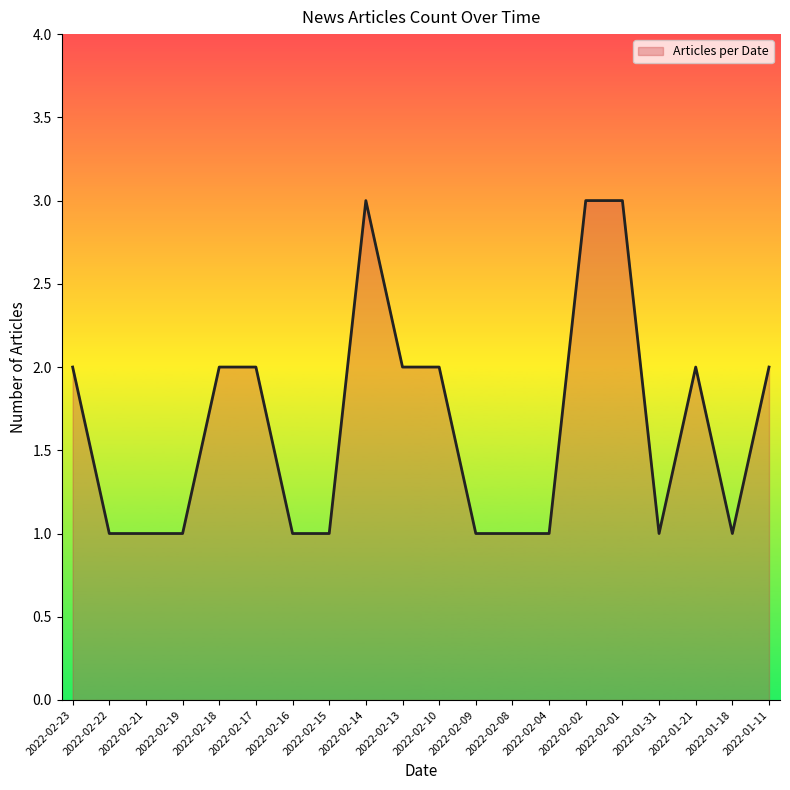

Count the number of categories in the chart.

20